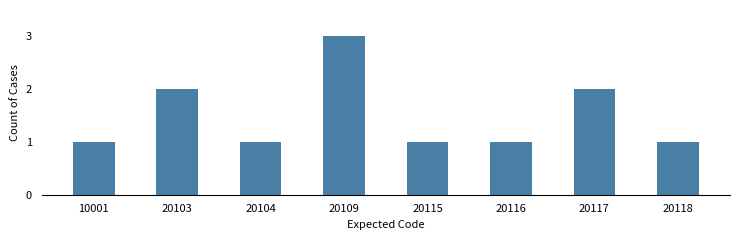

Are the bars grouped side by side (vs. stacked)?

No